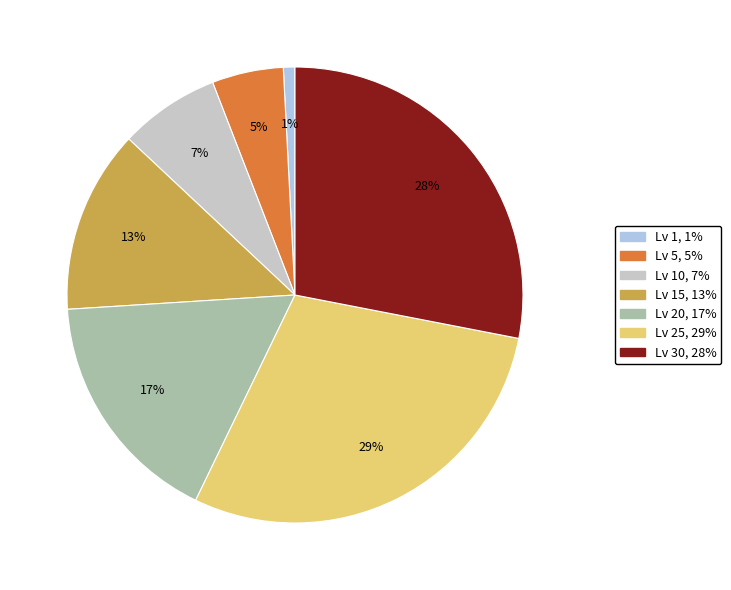

Is there any slice that represents more than half of the pie?

No